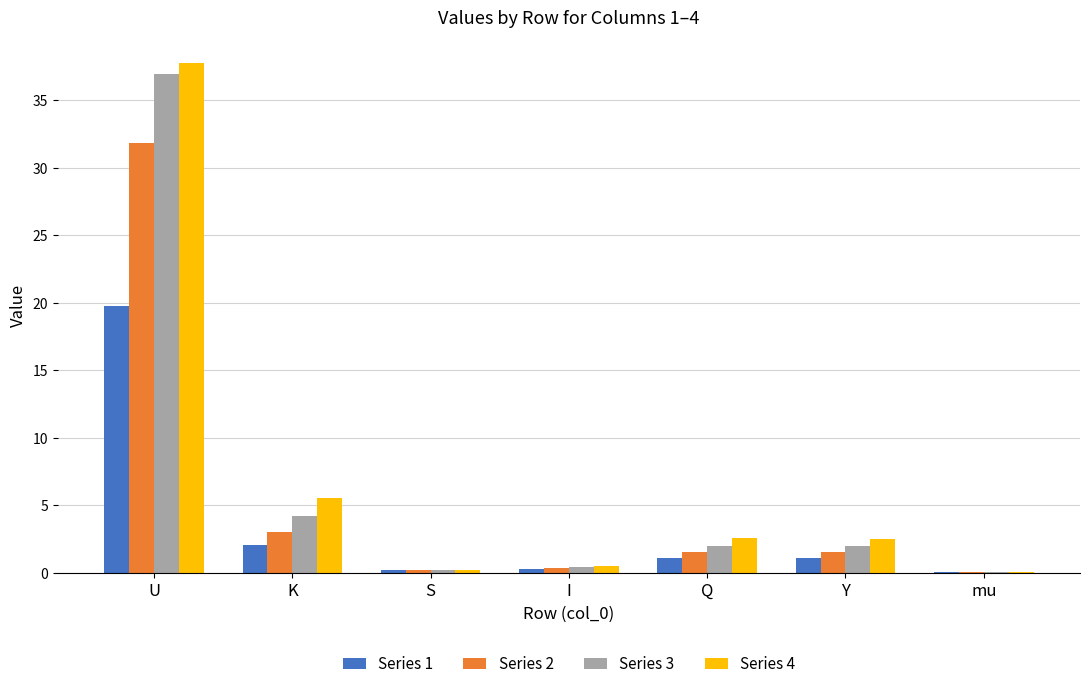

What is the difference between the Series 3 values at Y and K?

2.2